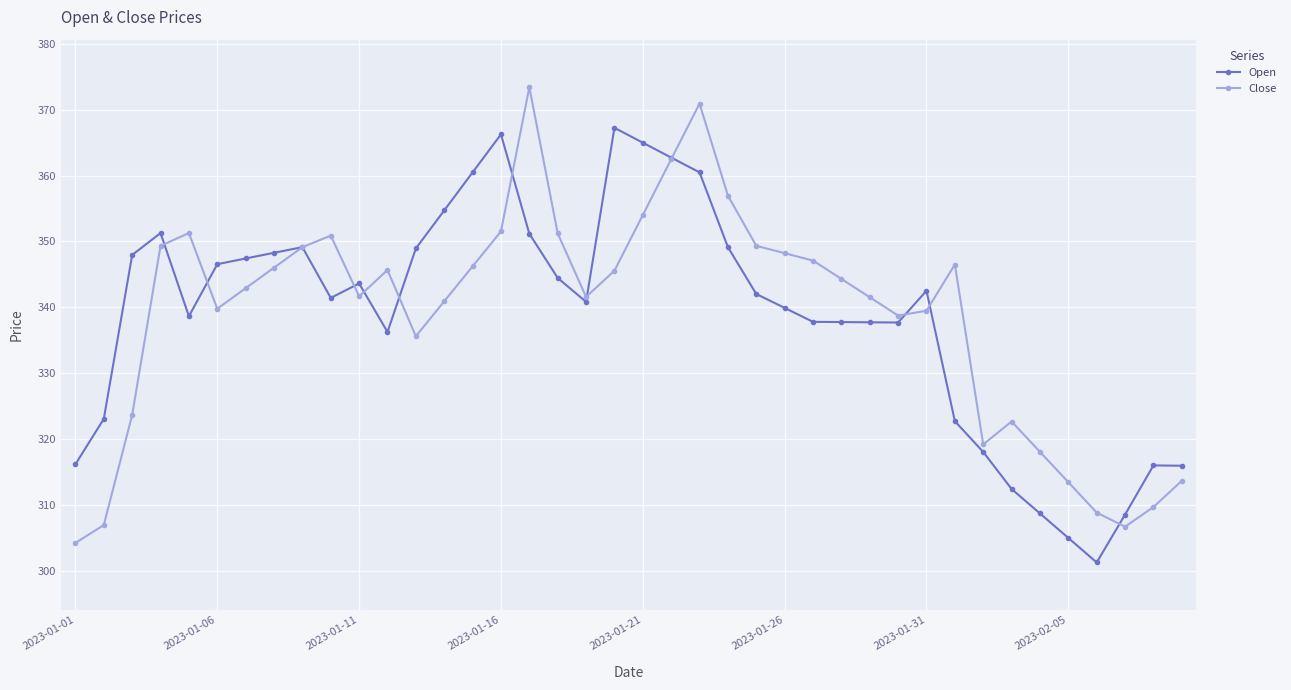

What is the value of the Close point at the 38th from the left?

306.7